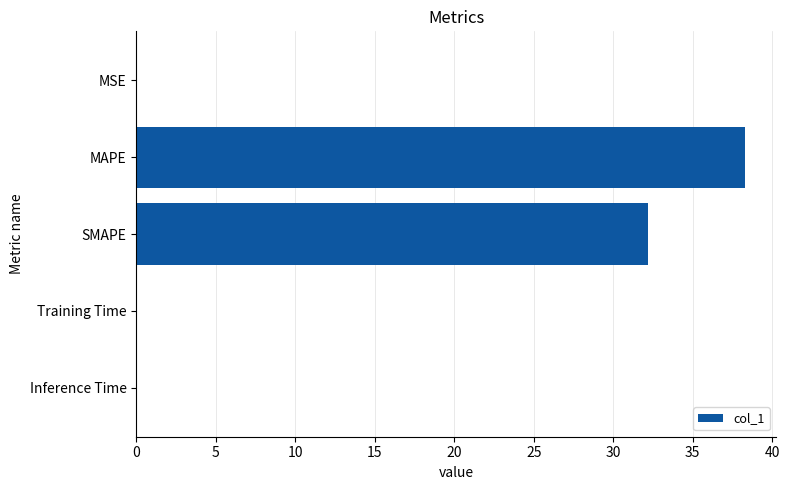

Are the bars grouped side by side (vs. stacked)?

No